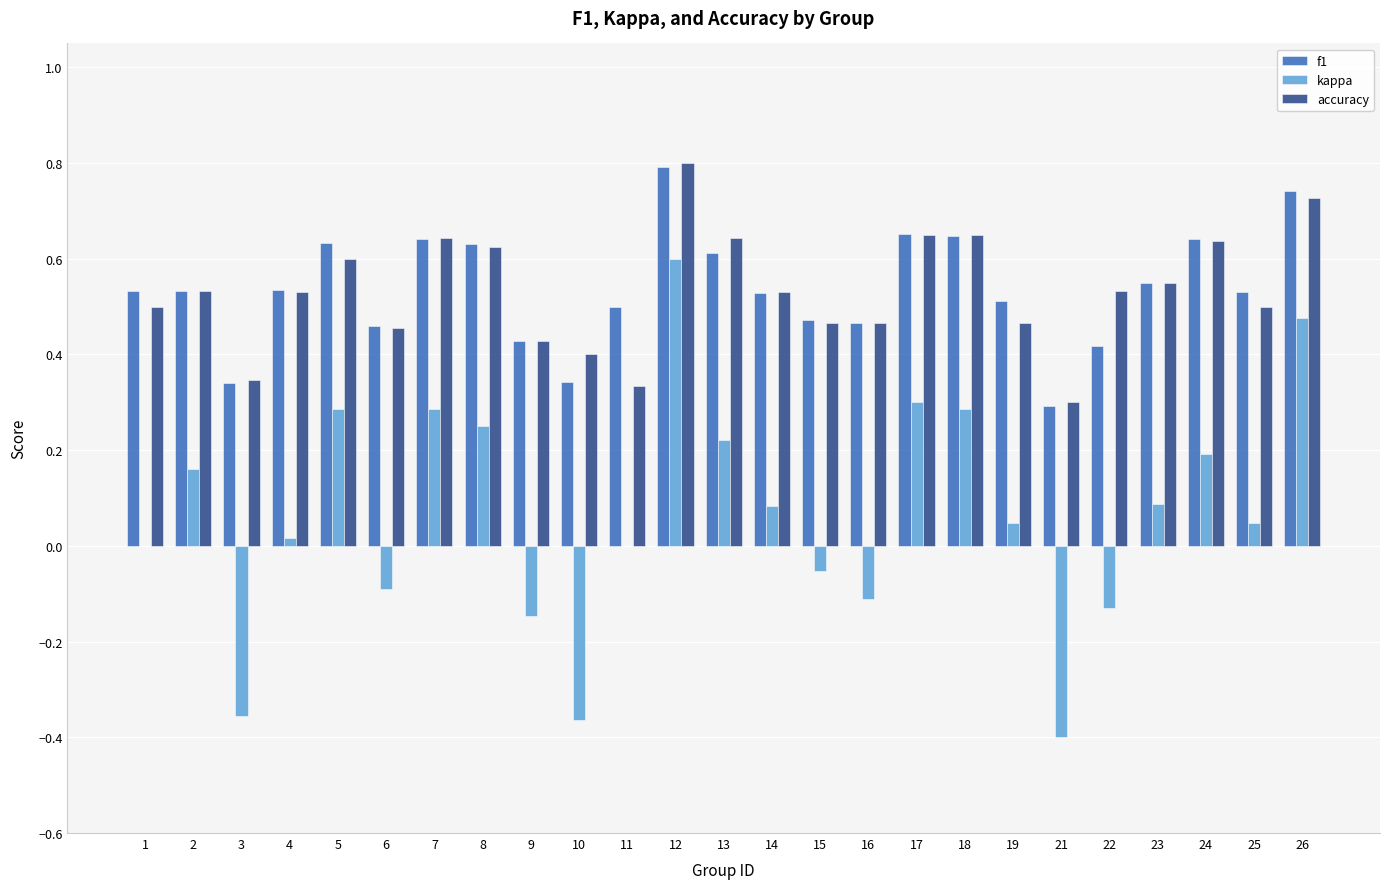

At which label does f1 reach its peak?

12